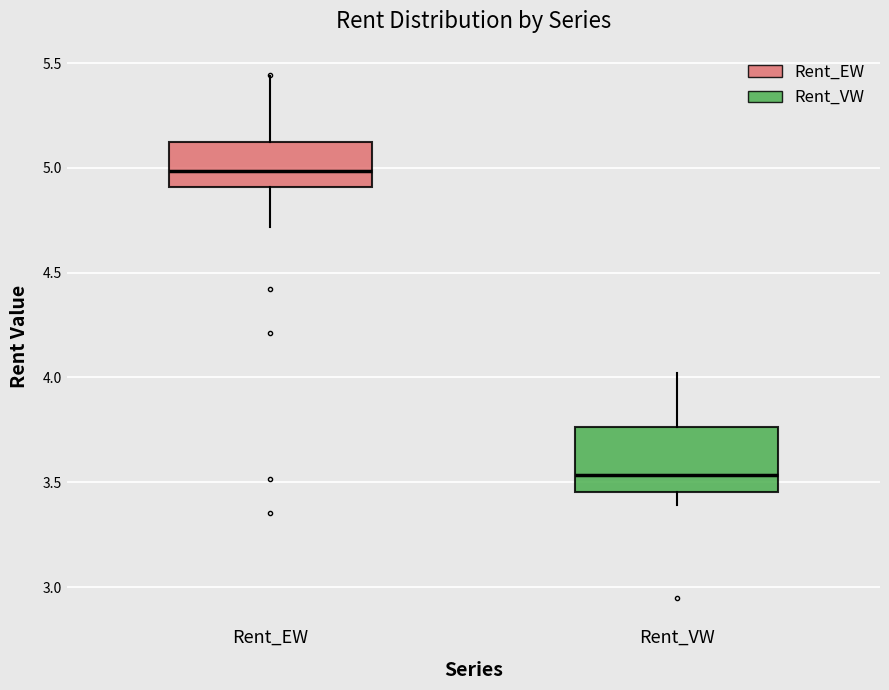

Reading left to right, read every box against the y-axis: the position of its median line, the range the box covers, and the ends of its whiskers. The values are not printed on the chart, so give them approximately, as read against the axis.

Rent_EW: median 5.00, box 4.90 to 5.10, whiskers 4.70 to 5.45
Rent_VW: median 3.55, box 3.45 to 3.75, whiskers 3.40 to 4.00